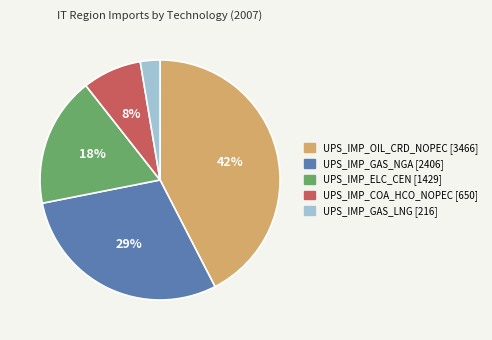

How many segments does this pie chart have?

5